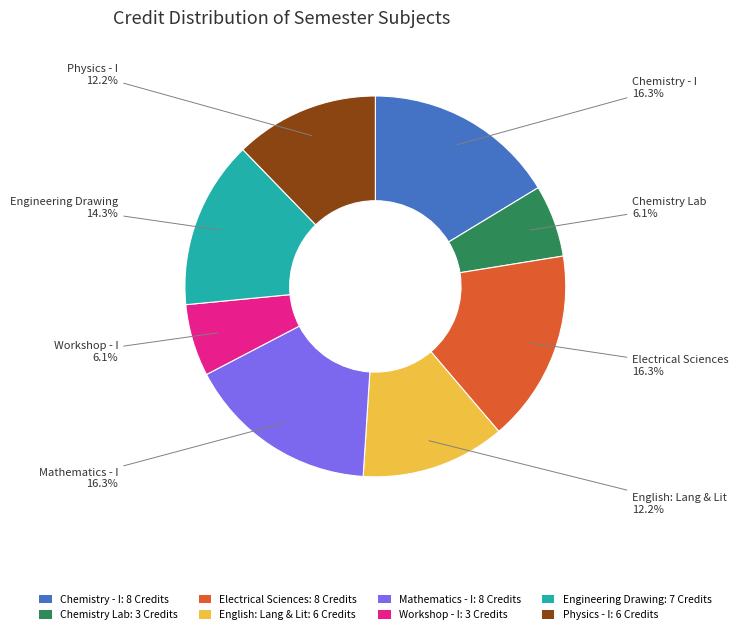

What is the ratio of the value at Engineering Drawing: 7 Credits to the value at Mathematics - I: 8 Credits?

0.9